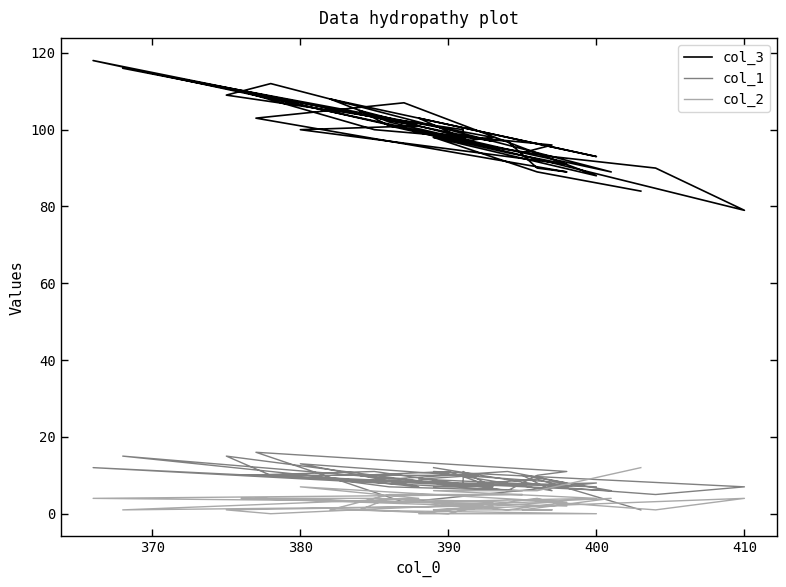

How many data points in col_2 are above 3?

16